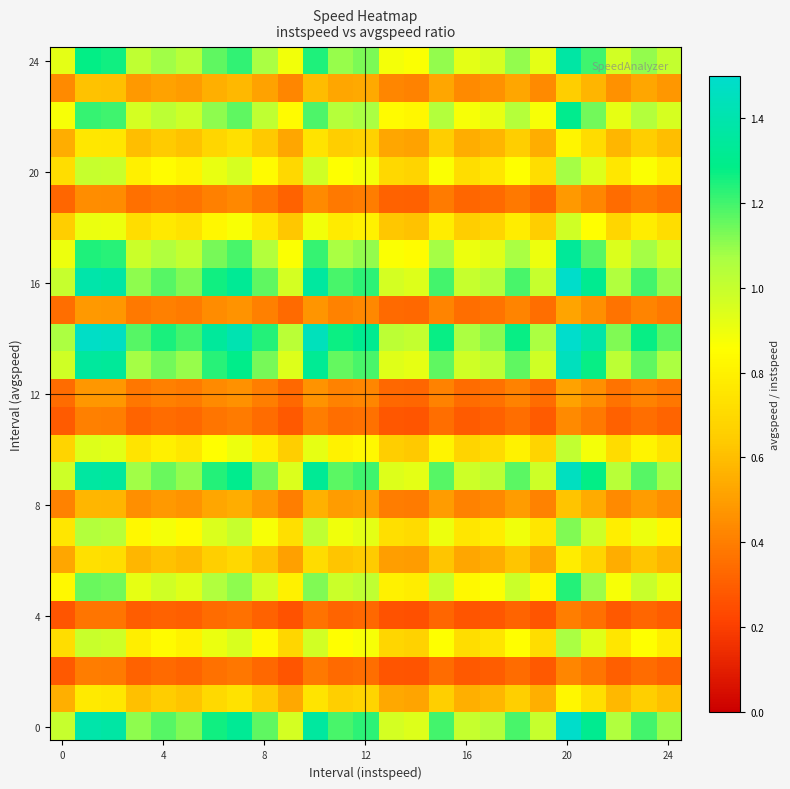

At which category does the chart reach its minimum across all series?

14